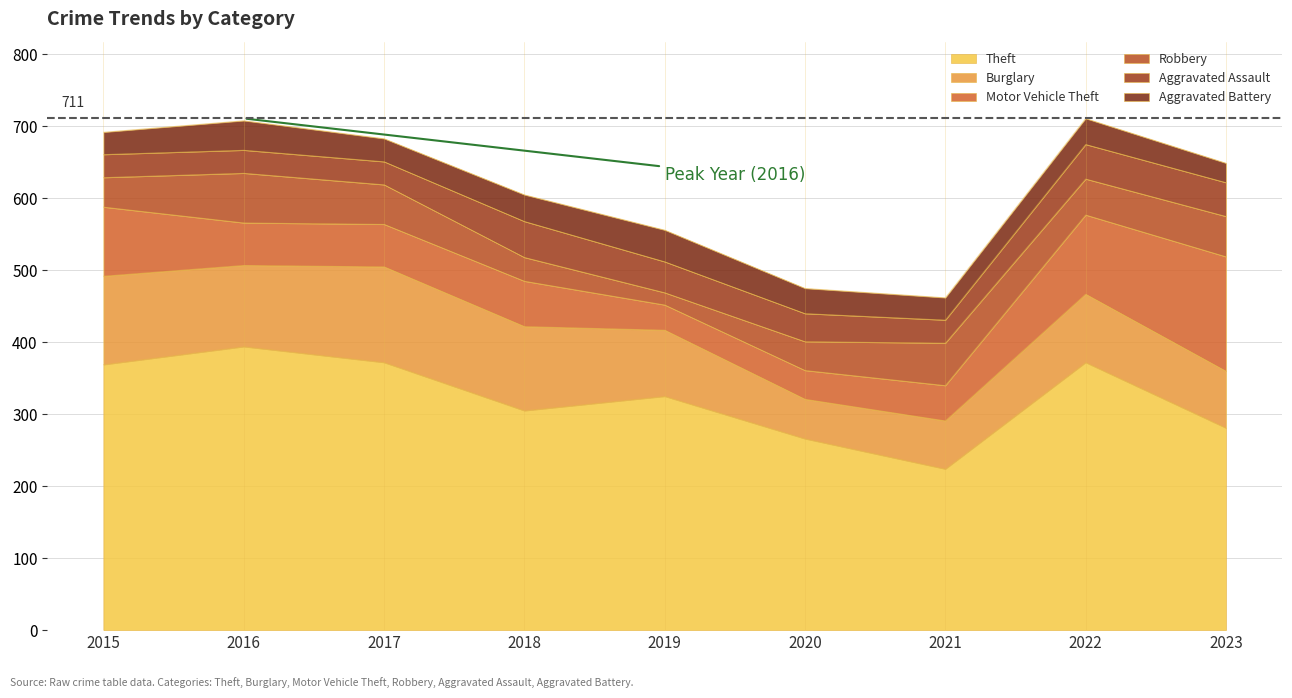

What is the value of the Aggravated Assault point at the 6th from the left?

39